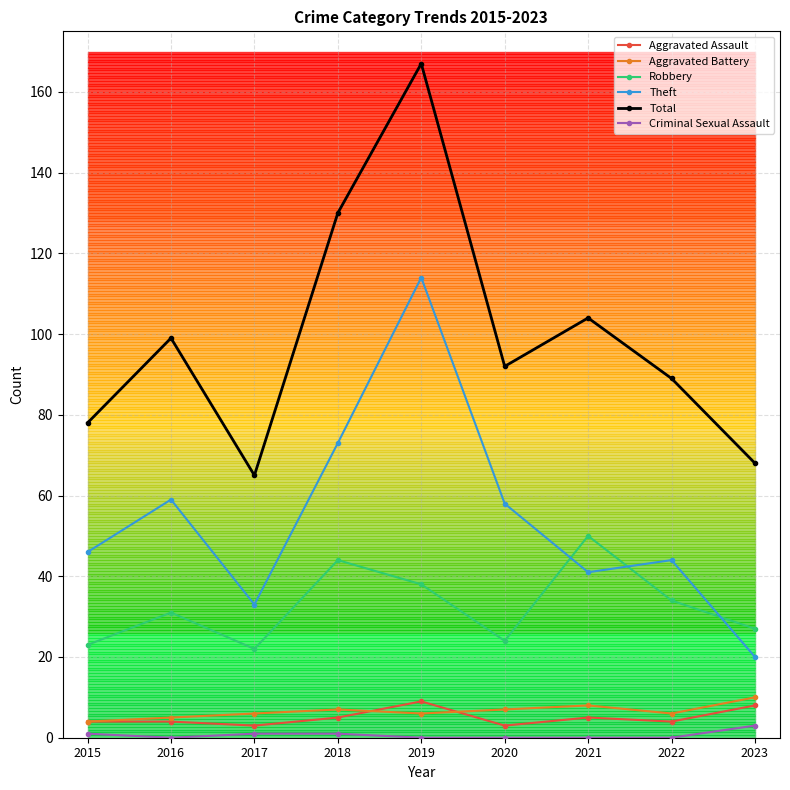

Is this an area chart (filled region under the line)?

No